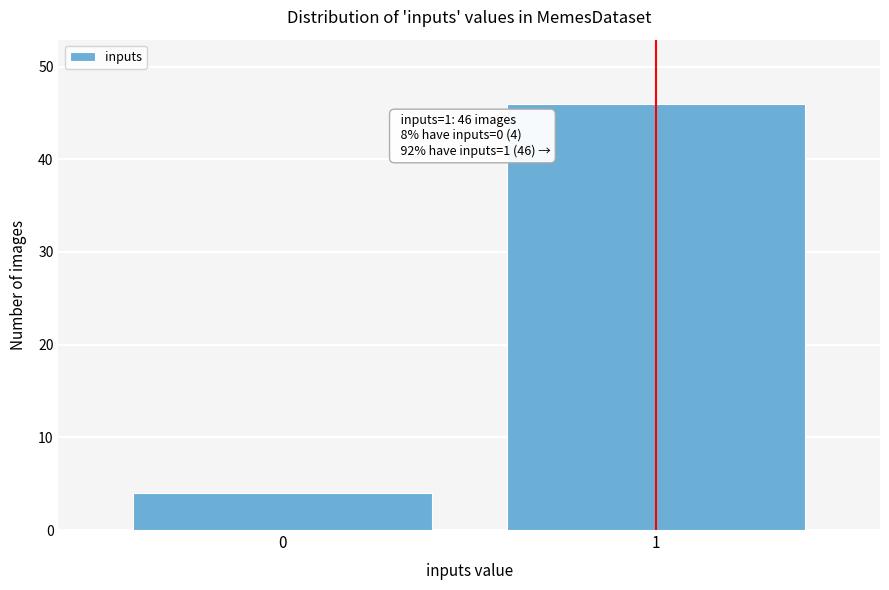

Reading left to right, list all the values displayed in this chart.

0=4	1=46